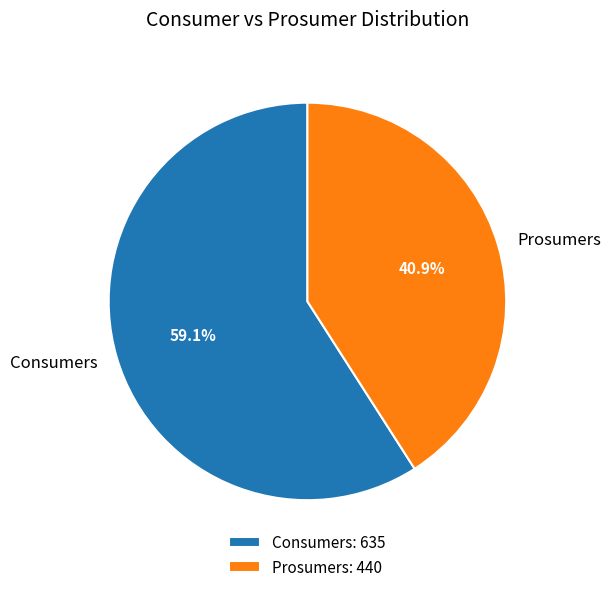

Does any single category account for the majority?

Yes